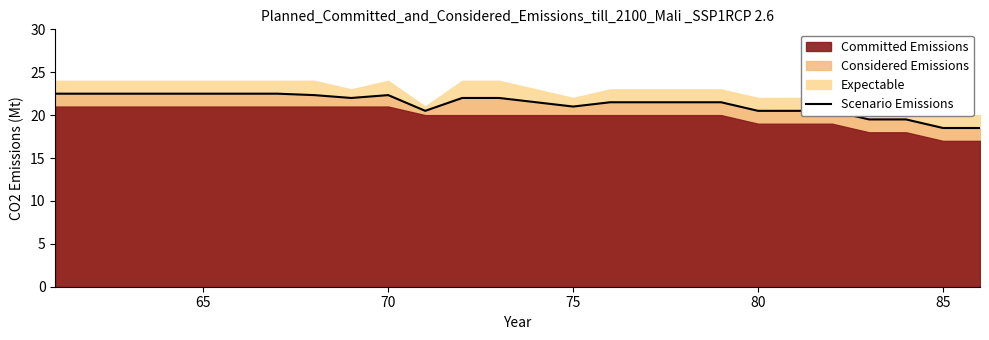

What is the minimum value for Scenario Emissions?

18.5